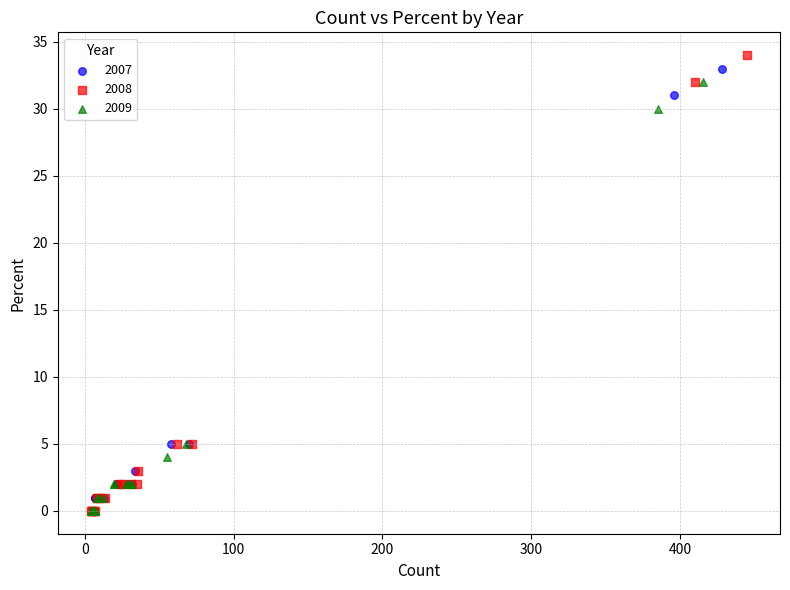

Which series has the largest Y range (max minus min)?

2008